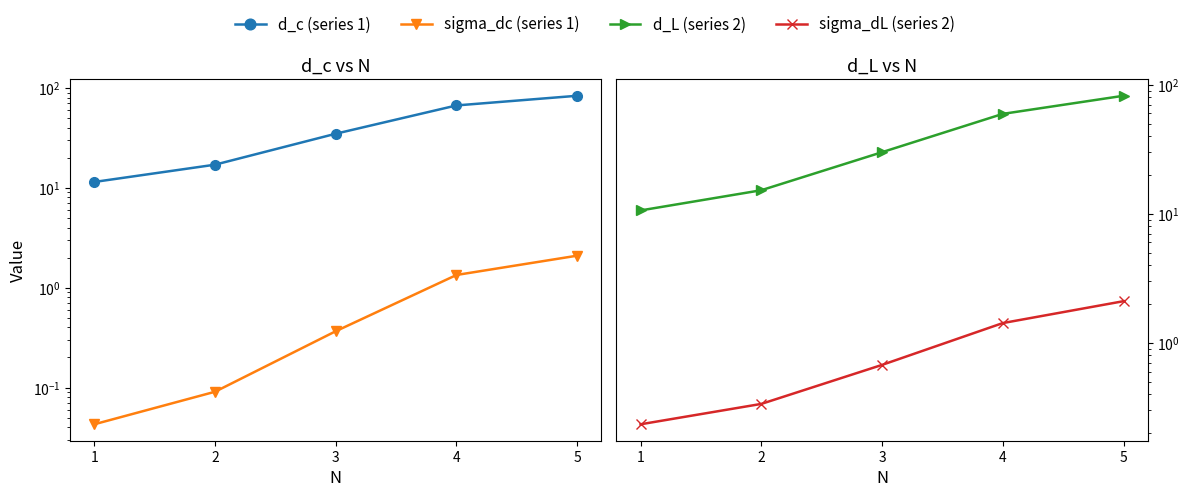

What is the difference between the d_L (series 2) values at 1 and 4?

48.9